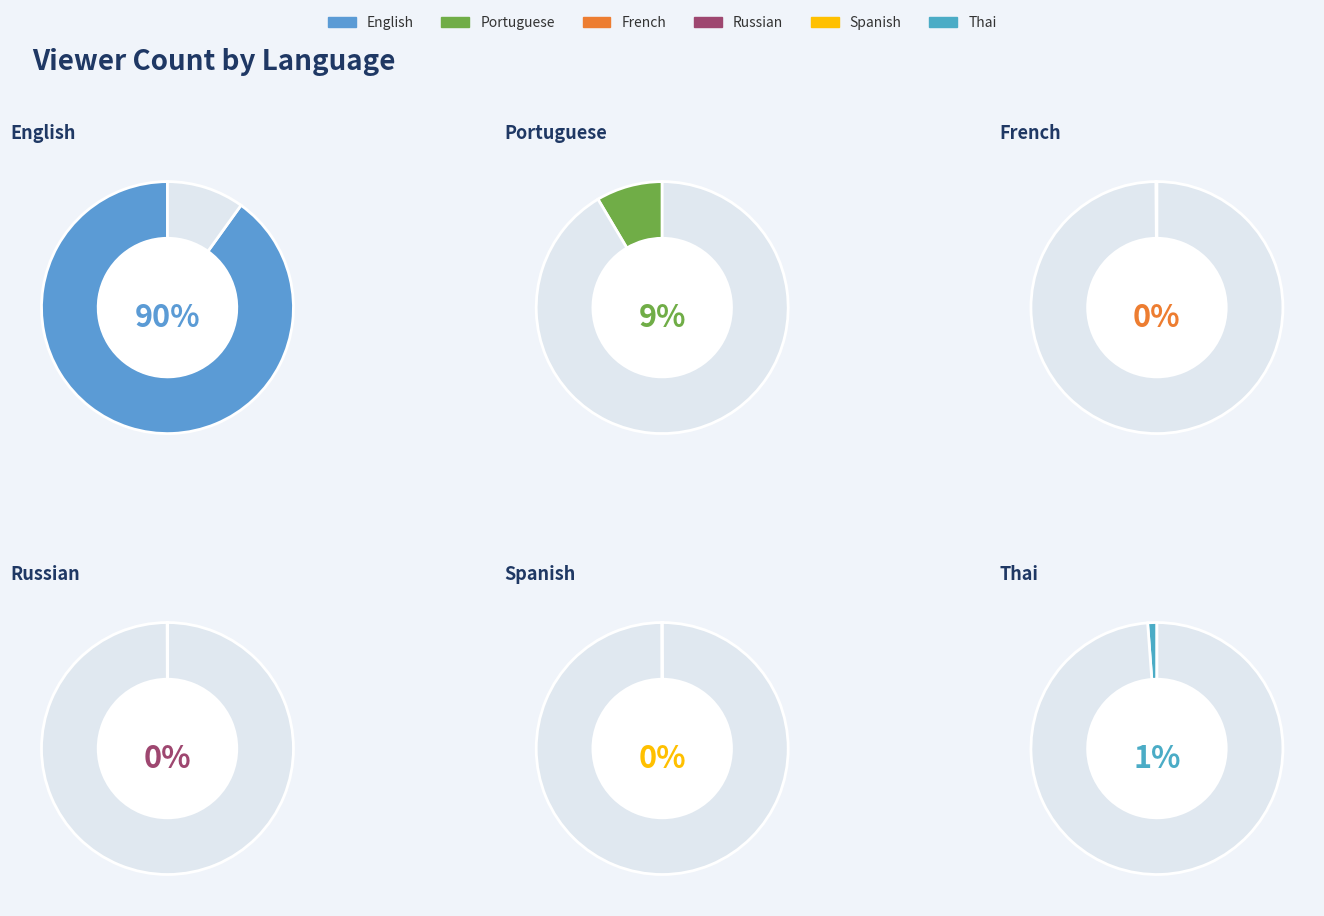

Which has a higher value, fr or ru?

fr